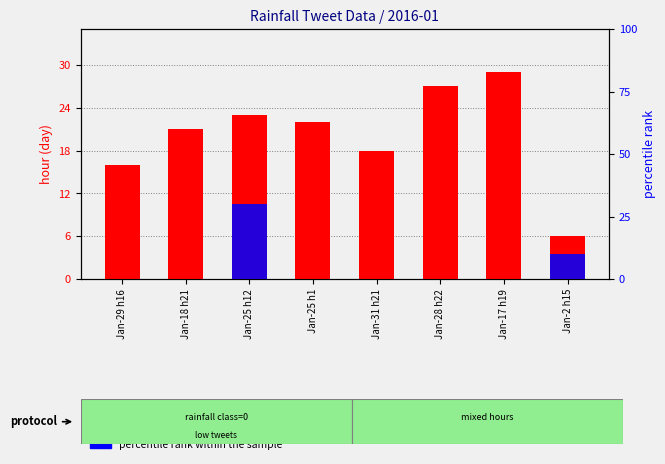

How many series are shown in this chart?

2